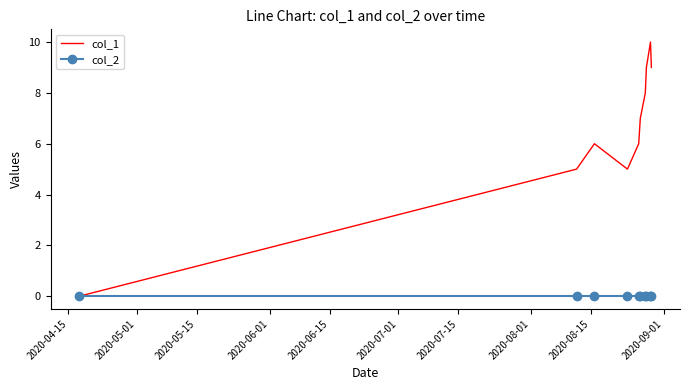

Reading left to right, what are all the values shown in this chart?

col_1: 0	5	6	5	6	7	8	9	10	9
col_2: 0	0	0	0	0	0	0	0	0	0